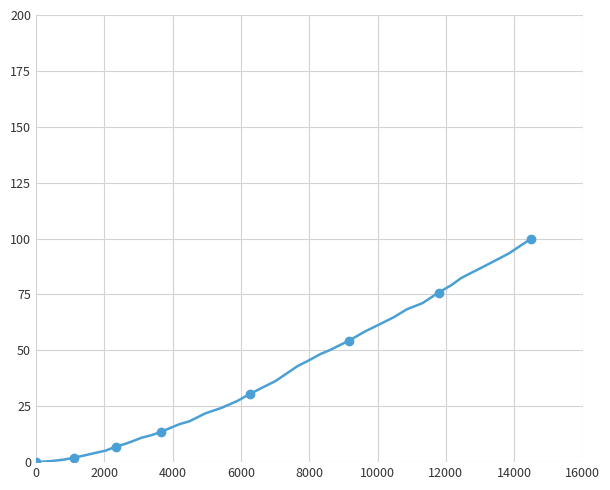

How many distinct data groups are displayed?

1